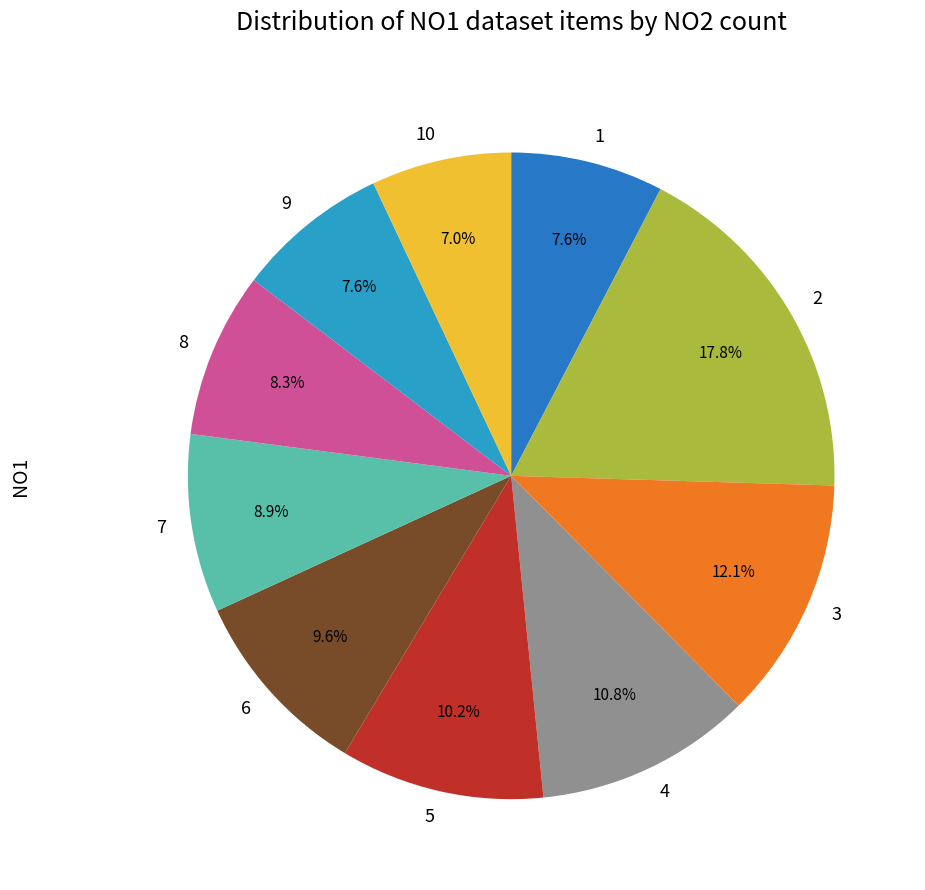

How many slices are in this pie chart?

10